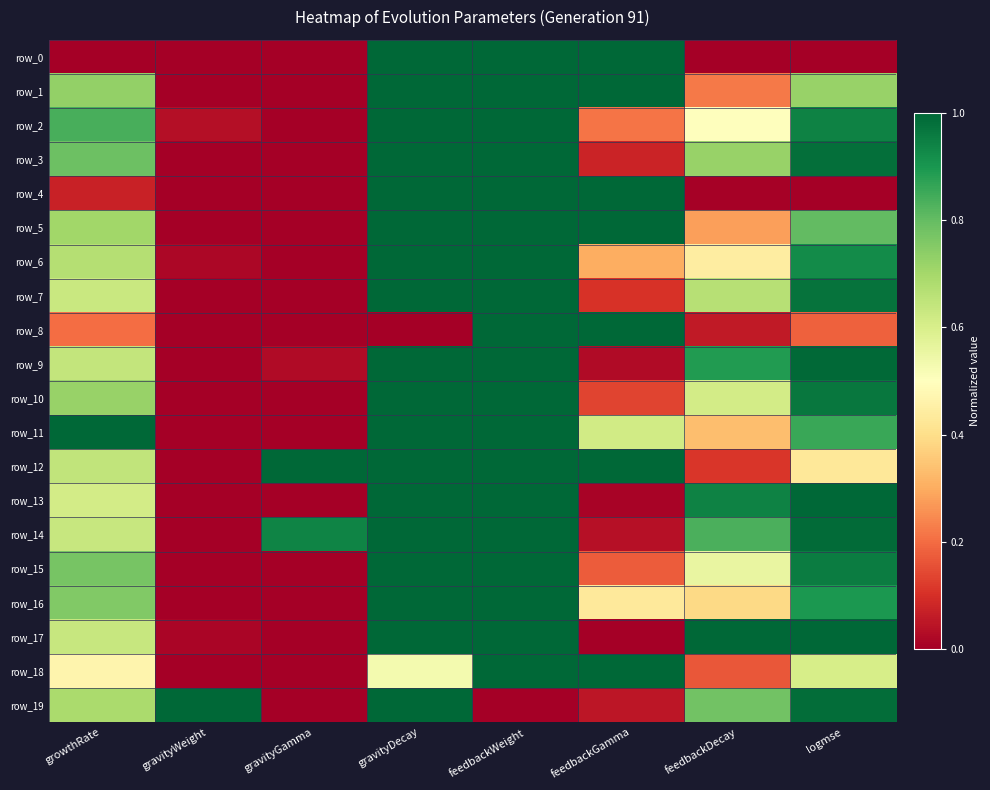

At how many categories does at least one series exceed 0?

8